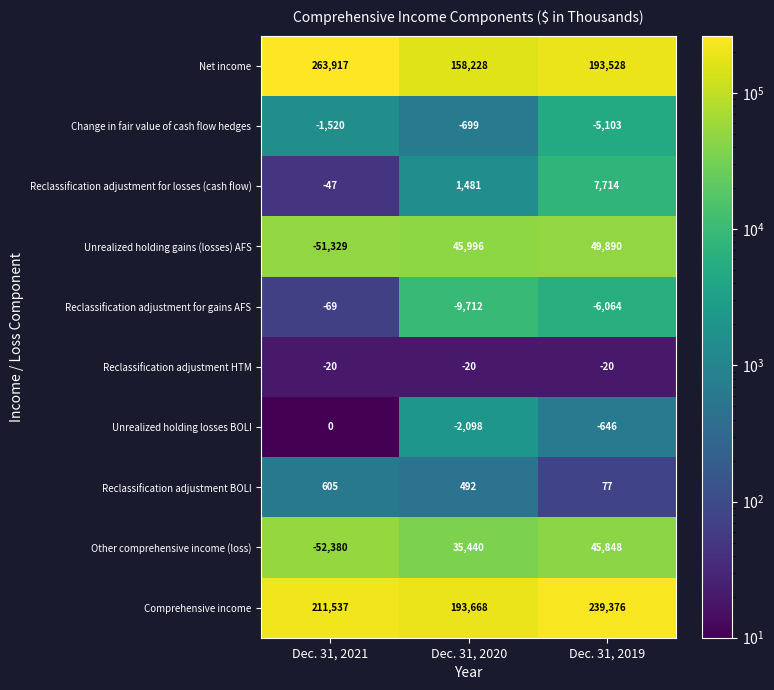

At how many categories does at least one series exceed 164691?

3